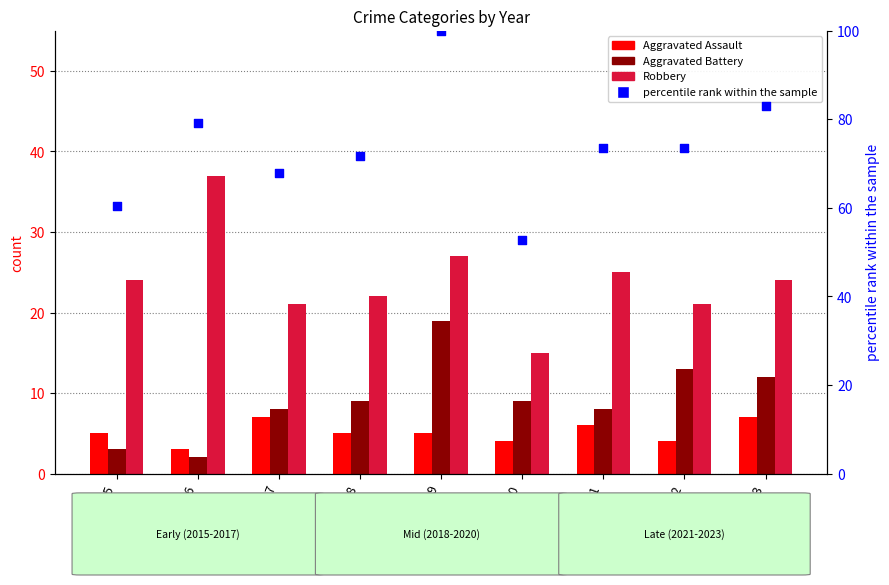

At which category is the sum across all series the highest?

2019